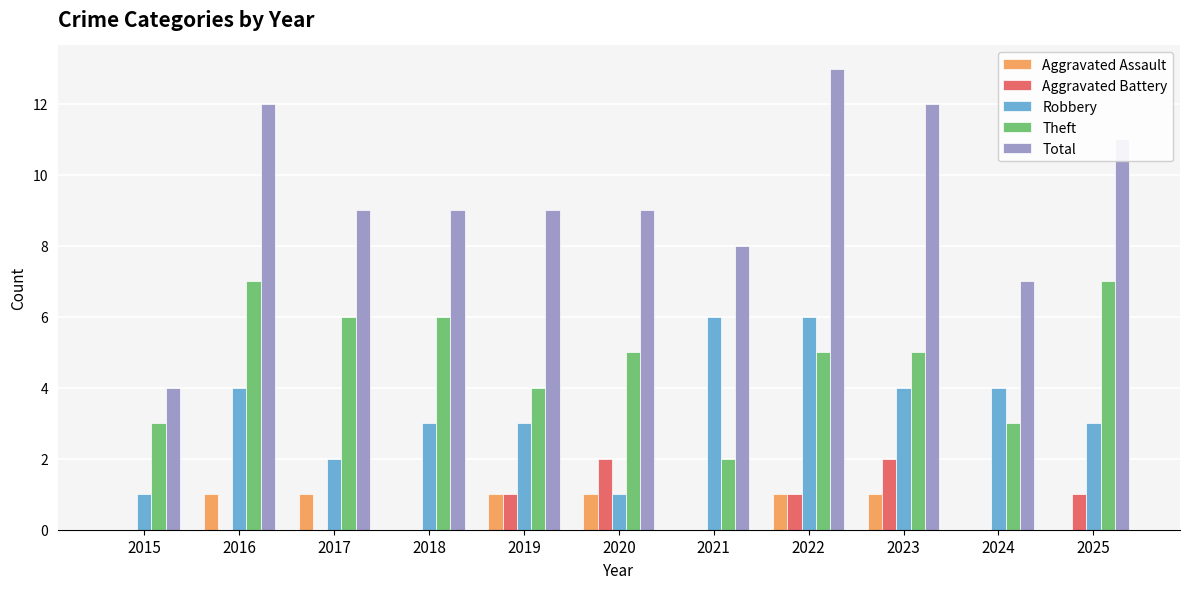

The value of Aggravated Assault at 2018 is 1. True or false?

False